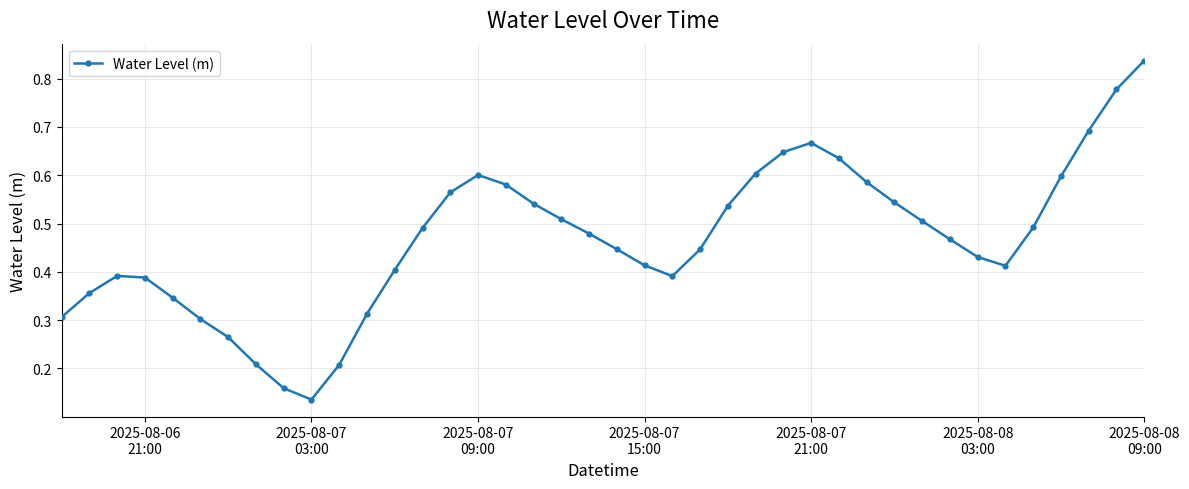

What is the sum of all values?

18.7